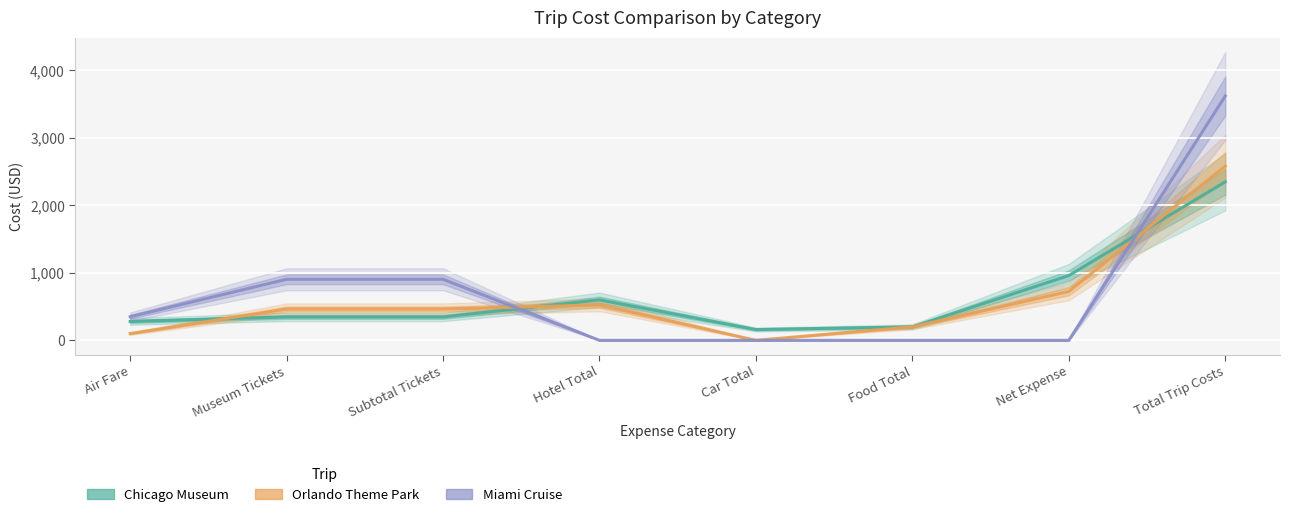

The Miami Cruise series shows 0 at Hotel Total. True or false?

True